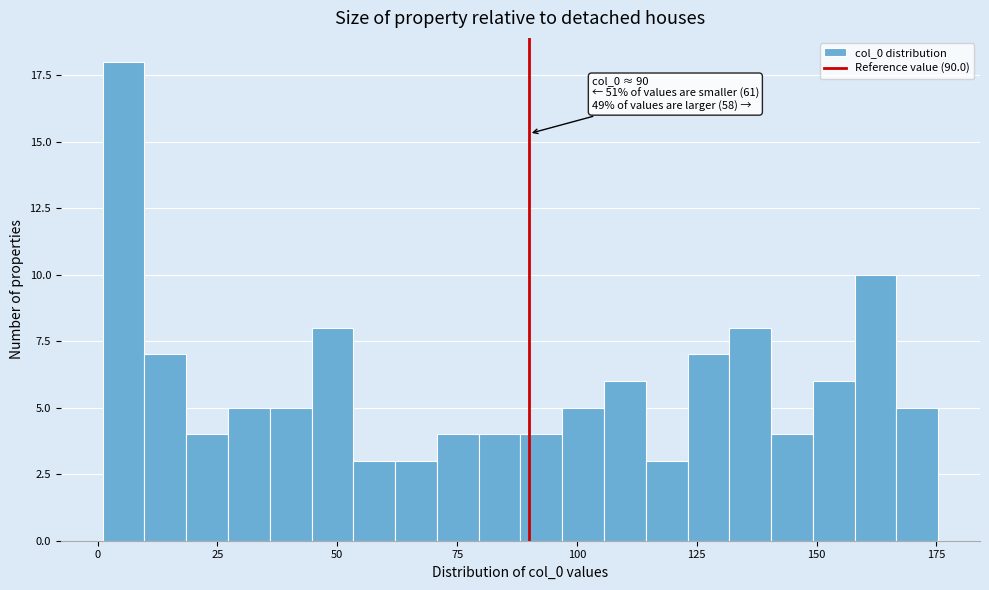

Read against the x-axis, roughly where is the centre of the tallest bar?

5